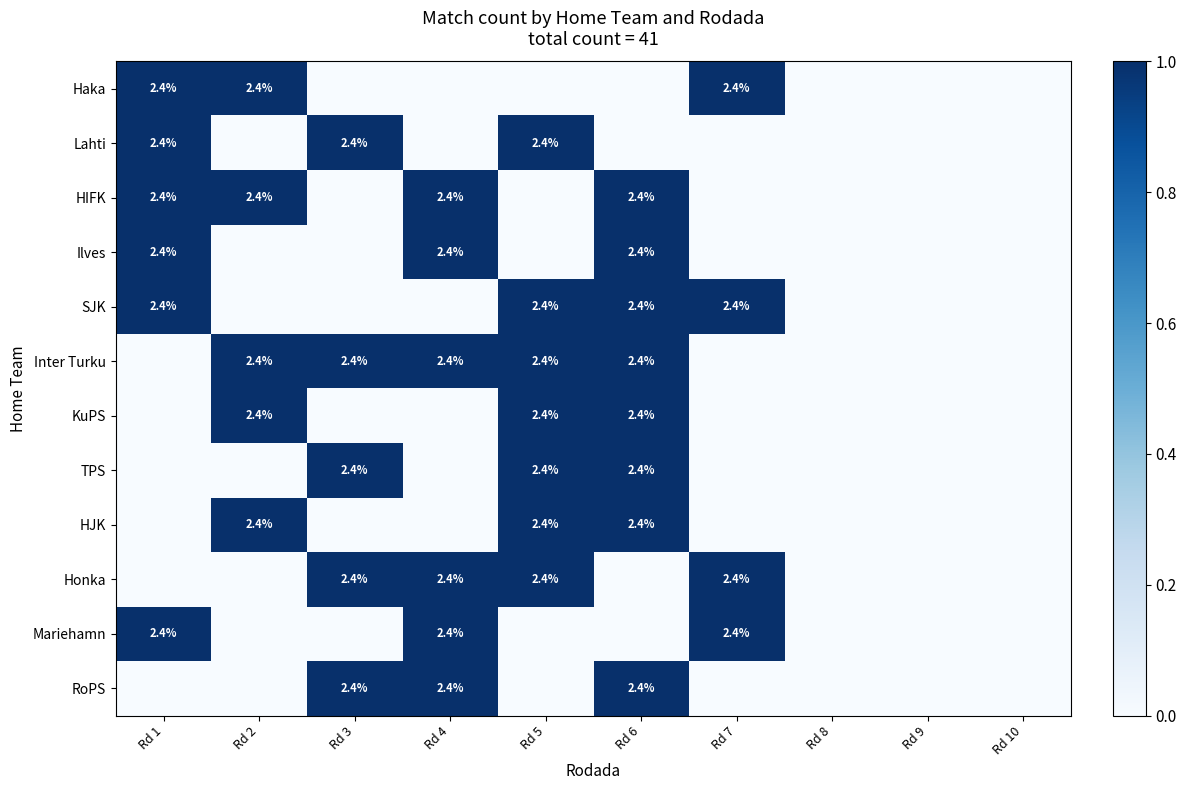

The value of Lahti at Rd 2 is 0. True or false?

False